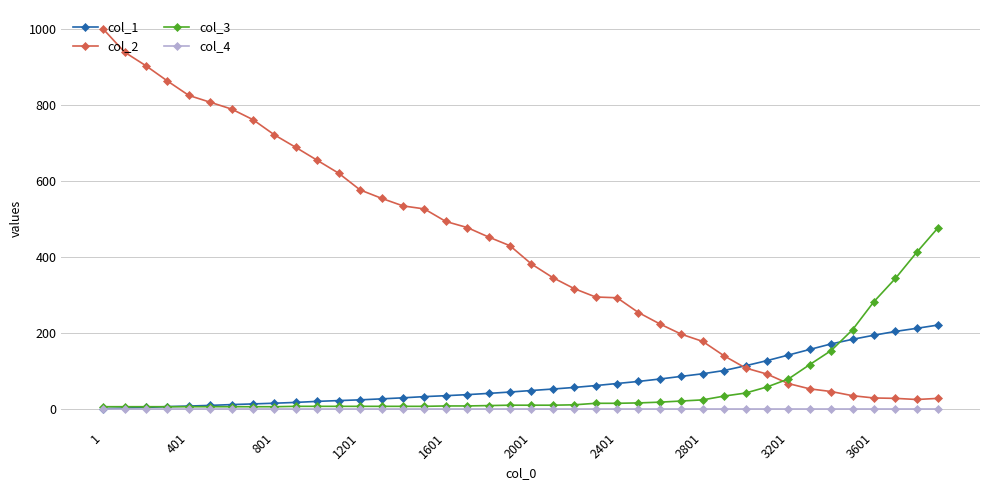

True or false: col_1 and col_2 cross at least once.

True